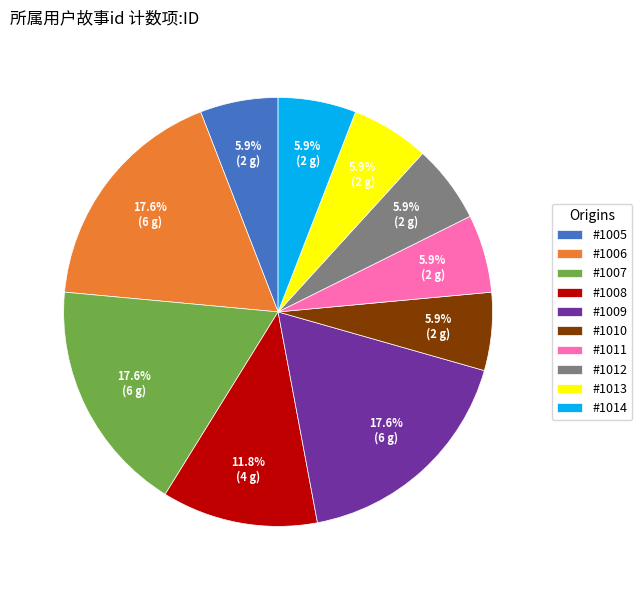

Does #1014 represent more than half of the total?

No